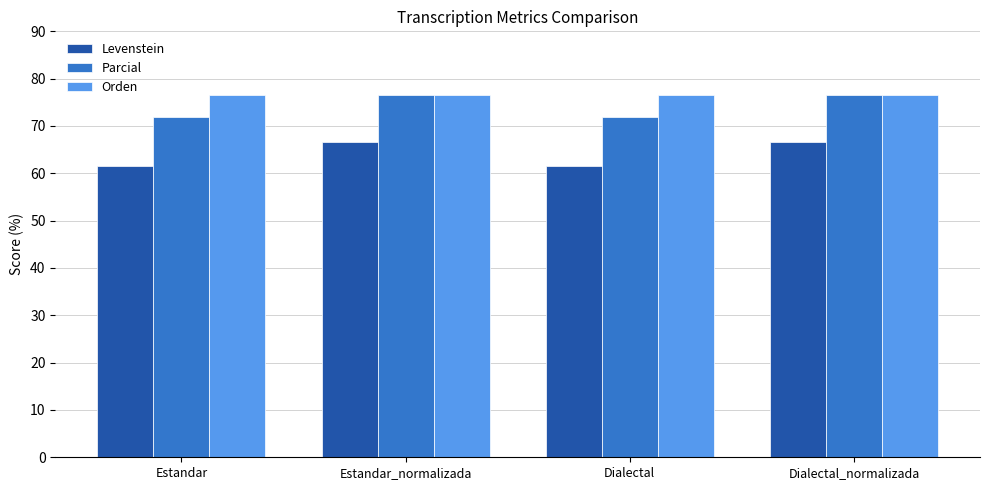

What is the value of the Parcial bar at the 2nd from the left?

76.6